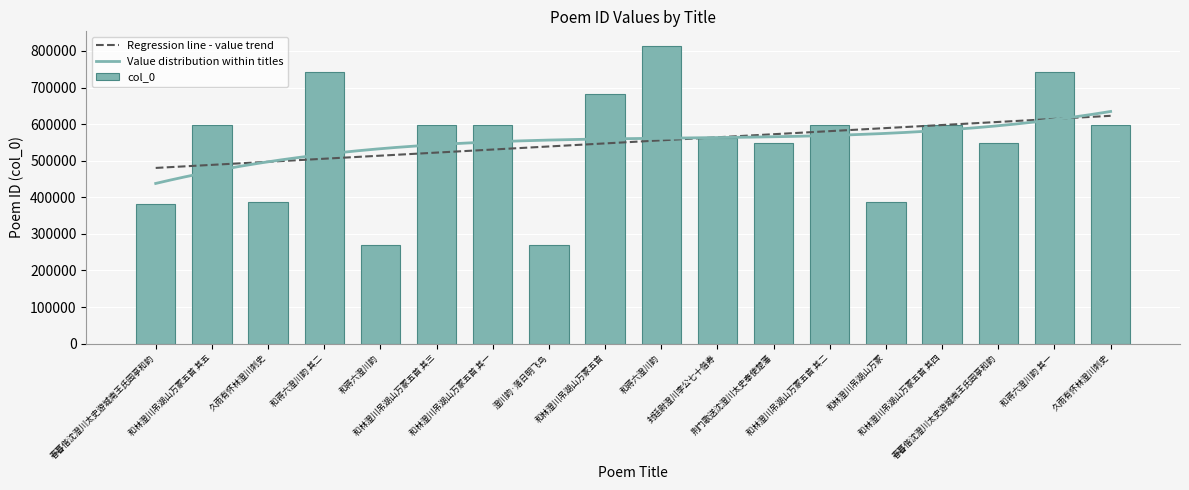

What is the value of the 8th bar from the left?

270743